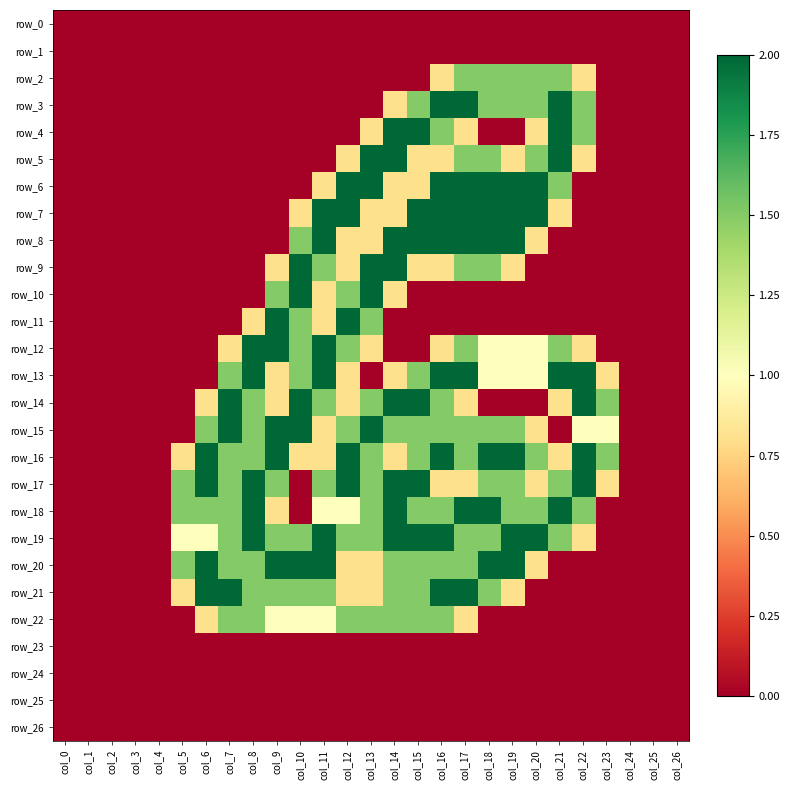

Reading right to left, transcribe all the data shown in this chart.

row_0: col_26=0.0	col_25=0.0	col_24=0.0	col_23=0.0	col_22=0.0	col_21=0.0	col_20=0.0	col_19=0.0	col_18=0.0	col_17=0.0	col_16=0.0	col_15=0.0	col_14=0.0	col_13=0.0	col_12=0.0	col_11=0.0	col_10=0.0	col_9=0.0	col_8=0.0	col_7=0.0	col_6=0.0	col_5=0.0	col_4=0.0	col_3=0.0	col_2=0.0	col_1=0.0	col_0=0.0
row_1: col_26=0.0	col_25=0.0	col_24=0.0	col_23=0.0	col_22=0.0	col_21=0.0	col_20=0.0	col_19=0.0	col_18=0.0	col_17=0.0	col_16=0.0	col_15=0.0	col_14=0.0	col_13=0.0	col_12=0.0	col_11=0.0	col_10=0.0	col_9=0.0	col_8=0.0	col_7=0.0	col_6=0.0	col_5=0.0	col_4=0.0	col_3=0.0	col_2=0.0	col_1=0.0	col_0=0.0
row_2: col_26=0.0	col_25=0.0	col_24=0.0	col_23=0.0	col_22=0.8	col_21=1.5	col_20=1.5	col_19=1.5	col_18=1.5	col_17=1.5	col_16=0.8	col_15=0.0	col_14=0.0	col_13=0.0	col_12=0.0	col_11=0.0	col_10=0.0	col_9=0.0	col_8=0.0	col_7=0.0	col_6=0.0	col_5=0.0	col_4=0.0	col_3=0.0	col_2=0.0	col_1=0.0	col_0=0.0
row_3: col_26=0.0	col_25=0.0	col_24=0.0	col_23=0.0	col_22=1.5	col_21=2.0	col_20=1.5	col_19=1.5	col_18=1.5	col_17=2.0	col_16=2.0	col_15=1.5	col_14=0.8	col_13=0.0	col_12=0.0	col_11=0.0	col_10=0.0	col_9=0.0	col_8=0.0	col_7=0.0	col_6=0.0	col_5=0.0	col_4=0.0	col_3=0.0	col_2=0.0	col_1=0.0	col_0=0.0
row_4: col_26=0.0	col_25=0.0	col_24=0.0	col_23=0.0	col_22=1.5	col_21=2.0	col_20=0.8	col_19=0.0	col_18=0.0	col_17=0.8	col_16=1.5	col_15=2.0	col_14=2.0	col_13=0.8	col_12=0.0	col_11=0.0	col_10=0.0	col_9=0.0	col_8=0.0	col_7=0.0	col_6=0.0	col_5=0.0	col_4=0.0	col_3=0.0	col_2=0.0	col_1=0.0	col_0=0.0
row_5: col_26=0.0	col_25=0.0	col_24=0.0	col_23=0.0	col_22=0.8	col_21=2.0	col_20=1.5	col_19=0.8	col_18=1.5	col_17=1.5	col_16=0.8	col_15=0.8	col_14=2.0	col_13=2.0	col_12=0.8	col_11=0.0	col_10=0.0	col_9=0.0	col_8=0.0	col_7=0.0	col_6=0.0	col_5=0.0	col_4=0.0	col_3=0.0	col_2=0.0	col_1=0.0	col_0=0.0
row_6: col_26=0.0	col_25=0.0	col_24=0.0	col_23=0.0	col_22=0.0	col_21=1.5	col_20=2.0	col_19=2.0	col_18=2.0	col_17=2.0	col_16=2.0	col_15=0.8	col_14=0.8	col_13=2.0	col_12=2.0	col_11=0.8	col_10=0.0	col_9=0.0	col_8=0.0	col_7=0.0	col_6=0.0	col_5=0.0	col_4=0.0	col_3=0.0	col_2=0.0	col_1=0.0	col_0=0.0
row_7: col_26=0.0	col_25=0.0	col_24=0.0	col_23=0.0	col_22=0.0	col_21=0.8	col_20=2.0	col_19=2.0	col_18=2.0	col_17=2.0	col_16=2.0	col_15=2.0	col_14=0.8	col_13=0.8	col_12=2.0	col_11=2.0	col_10=0.8	col_9=0.0	col_8=0.0	col_7=0.0	col_6=0.0	col_5=0.0	col_4=0.0	col_3=0.0	col_2=0.0	col_1=0.0	col_0=0.0
row_8: col_26=0.0	col_25=0.0	col_24=0.0	col_23=0.0	col_22=0.0	col_21=0.0	col_20=0.8	col_19=2.0	col_18=2.0	col_17=2.0	col_16=2.0	col_15=2.0	col_14=2.0	col_13=0.8	col_12=0.8	col_11=2.0	col_10=1.5	col_9=0.0	col_8=0.0	col_7=0.0	col_6=0.0	col_5=0.0	col_4=0.0	col_3=0.0	col_2=0.0	col_1=0.0	col_0=0.0
row_9: col_26=0.0	col_25=0.0	col_24=0.0	col_23=0.0	col_22=0.0	col_21=0.0	col_20=0.0	col_19=0.8	col_18=1.5	col_17=1.5	col_16=0.8	col_15=0.8	col_14=2.0	col_13=2.0	col_12=0.8	col_11=1.5	col_10=2.0	col_9=0.8	col_8=0.0	col_7=0.0	col_6=0.0	col_5=0.0	col_4=0.0	col_3=0.0	col_2=0.0	col_1=0.0	col_0=0.0
row_10: col_26=0.0	col_25=0.0	col_24=0.0	col_23=0.0	col_22=0.0	col_21=0.0	col_20=0.0	col_19=0.0	col_18=0.0	col_17=0.0	col_16=0.0	col_15=0.0	col_14=0.8	col_13=2.0	col_12=1.5	col_11=0.8	col_10=2.0	col_9=1.5	col_8=0.0	col_7=0.0	col_6=0.0	col_5=0.0	col_4=0.0	col_3=0.0	col_2=0.0	col_1=0.0	col_0=0.0
row_11: col_26=0.0	col_25=0.0	col_24=0.0	col_23=0.0	col_22=0.0	col_21=0.0	col_20=0.0	col_19=0.0	col_18=0.0	col_17=0.0	col_16=0.0	col_15=0.0	col_14=0.0	col_13=1.5	col_12=2.0	col_11=0.8	col_10=1.5	col_9=2.0	col_8=0.8	col_7=0.0	col_6=0.0	col_5=0.0	col_4=0.0	col_3=0.0	col_2=0.0	col_1=0.0	col_0=0.0
row_12: col_26=0.0	col_25=0.0	col_24=0.0	col_23=0.0	col_22=0.8	col_21=1.5	col_20=1.0	col_19=1.0	col_18=1.0	col_17=1.5	col_16=0.8	col_15=0.0	col_14=0.0	col_13=0.8	col_12=1.5	col_11=2.0	col_10=1.5	col_9=2.0	col_8=2.0	col_7=0.8	col_6=0.0	col_5=0.0	col_4=0.0	col_3=0.0	col_2=0.0	col_1=0.0	col_0=0.0
row_13: col_26=0.0	col_25=0.0	col_24=0.0	col_23=0.8	col_22=2.0	col_21=2.0	col_20=1.0	col_19=1.0	col_18=1.0	col_17=2.0	col_16=2.0	col_15=1.5	col_14=0.8	col_13=0.0	col_12=0.8	col_11=2.0	col_10=1.5	col_9=0.8	col_8=2.0	col_7=1.5	col_6=0.0	col_5=0.0	col_4=0.0	col_3=0.0	col_2=0.0	col_1=0.0	col_0=0.0
row_14: col_26=0.0	col_25=0.0	col_24=0.0	col_23=1.5	col_22=2.0	col_21=0.8	col_20=0.0	col_19=0.0	col_18=0.0	col_17=0.8	col_16=1.5	col_15=2.0	col_14=2.0	col_13=1.5	col_12=0.8	col_11=1.5	col_10=2.0	col_9=0.8	col_8=1.5	col_7=2.0	col_6=0.8	col_5=0.0	col_4=0.0	col_3=0.0	col_2=0.0	col_1=0.0	col_0=0.0
row_15: col_26=0.0	col_25=0.0	col_24=0.0	col_23=1.0	col_22=1.0	col_21=0.0	col_20=0.8	col_19=1.5	col_18=1.5	col_17=1.5	col_16=1.5	col_15=1.5	col_14=1.5	col_13=2.0	col_12=1.5	col_11=0.8	col_10=2.0	col_9=2.0	col_8=1.5	col_7=2.0	col_6=1.5	col_5=0.0	col_4=0.0	col_3=0.0	col_2=0.0	col_1=0.0	col_0=0.0
row_16: col_26=0.0	col_25=0.0	col_24=0.0	col_23=1.5	col_22=2.0	col_21=0.8	col_20=1.5	col_19=2.0	col_18=2.0	col_17=1.5	col_16=2.0	col_15=1.5	col_14=0.8	col_13=1.5	col_12=2.0	col_11=0.8	col_10=0.8	col_9=2.0	col_8=1.5	col_7=1.5	col_6=2.0	col_5=0.8	col_4=0.0	col_3=0.0	col_2=0.0	col_1=0.0	col_0=0.0
row_17: col_26=0.0	col_25=0.0	col_24=0.0	col_23=0.8	col_22=2.0	col_21=1.5	col_20=0.8	col_19=1.5	col_18=1.5	col_17=0.8	col_16=0.8	col_15=2.0	col_14=2.0	col_13=1.5	col_12=2.0	col_11=1.5	col_10=0.0	col_9=1.5	col_8=2.0	col_7=1.5	col_6=2.0	col_5=1.5	col_4=0.0	col_3=0.0	col_2=0.0	col_1=0.0	col_0=0.0
row_18: col_26=0.0	col_25=0.0	col_24=0.0	col_23=0.0	col_22=1.5	col_21=2.0	col_20=1.5	col_19=1.5	col_18=2.0	col_17=2.0	col_16=1.5	col_15=1.5	col_14=2.0	col_13=1.5	col_12=1.0	col_11=1.0	col_10=0.0	col_9=0.8	col_8=2.0	col_7=1.5	col_6=1.5	col_5=1.5	col_4=0.0	col_3=0.0	col_2=0.0	col_1=0.0	col_0=0.0
row_19: col_26=0.0	col_25=0.0	col_24=0.0	col_23=0.0	col_22=0.8	col_21=1.5	col_20=2.0	col_19=2.0	col_18=1.5	col_17=1.5	col_16=2.0	col_15=2.0	col_14=2.0	col_13=1.5	col_12=1.5	col_11=2.0	col_10=1.5	col_9=1.5	col_8=2.0	col_7=1.5	col_6=1.0	col_5=1.0	col_4=0.0	col_3=0.0	col_2=0.0	col_1=0.0	col_0=0.0
row_20: col_26=0.0	col_25=0.0	col_24=0.0	col_23=0.0	col_22=0.0	col_21=0.0	col_20=0.8	col_19=2.0	col_18=2.0	col_17=1.5	col_16=1.5	col_15=1.5	col_14=1.5	col_13=0.8	col_12=0.8	col_11=2.0	col_10=2.0	col_9=2.0	col_8=1.5	col_7=1.5	col_6=2.0	col_5=1.5	col_4=0.0	col_3=0.0	col_2=0.0	col_1=0.0	col_0=0.0
row_21: col_26=0.0	col_25=0.0	col_24=0.0	col_23=0.0	col_22=0.0	col_21=0.0	col_20=0.0	col_19=0.8	col_18=1.5	col_17=2.0	col_16=2.0	col_15=1.5	col_14=1.5	col_13=0.8	col_12=0.8	col_11=1.5	col_10=1.5	col_9=1.5	col_8=1.5	col_7=2.0	col_6=2.0	col_5=0.8	col_4=0.0	col_3=0.0	col_2=0.0	col_1=0.0	col_0=0.0
row_22: col_26=0.0	col_25=0.0	col_24=0.0	col_23=0.0	col_22=0.0	col_21=0.0	col_20=0.0	col_19=0.0	col_18=0.0	col_17=0.8	col_16=1.5	col_15=1.5	col_14=1.5	col_13=1.5	col_12=1.5	col_11=1.0	col_10=1.0	col_9=1.0	col_8=1.5	col_7=1.5	col_6=0.8	col_5=0.0	col_4=0.0	col_3=0.0	col_2=0.0	col_1=0.0	col_0=0.0
row_23: col_26=0.0	col_25=0.0	col_24=0.0	col_23=0.0	col_22=0.0	col_21=0.0	col_20=0.0	col_19=0.0	col_18=0.0	col_17=0.0	col_16=0.0	col_15=0.0	col_14=0.0	col_13=0.0	col_12=0.0	col_11=0.0	col_10=0.0	col_9=0.0	col_8=0.0	col_7=0.0	col_6=0.0	col_5=0.0	col_4=0.0	col_3=0.0	col_2=0.0	col_1=0.0	col_0=0.0
row_24: col_26=0.0	col_25=0.0	col_24=0.0	col_23=0.0	col_22=0.0	col_21=0.0	col_20=0.0	col_19=0.0	col_18=0.0	col_17=0.0	col_16=0.0	col_15=0.0	col_14=0.0	col_13=0.0	col_12=0.0	col_11=0.0	col_10=0.0	col_9=0.0	col_8=0.0	col_7=0.0	col_6=0.0	col_5=0.0	col_4=0.0	col_3=0.0	col_2=0.0	col_1=0.0	col_0=0.0
row_25: col_26=0.0	col_25=0.0	col_24=0.0	col_23=0.0	col_22=0.0	col_21=0.0	col_20=0.0	col_19=0.0	col_18=0.0	col_17=0.0	col_16=0.0	col_15=0.0	col_14=0.0	col_13=0.0	col_12=0.0	col_11=0.0	col_10=0.0	col_9=0.0	col_8=0.0	col_7=0.0	col_6=0.0	col_5=0.0	col_4=0.0	col_3=0.0	col_2=0.0	col_1=0.0	col_0=0.0
row_26: col_26=0.0	col_25=0.0	col_24=0.0	col_23=0.0	col_22=0.0	col_21=0.0	col_20=0.0	col_19=0.0	col_18=0.0	col_17=0.0	col_16=0.0	col_15=0.0	col_14=0.0	col_13=0.0	col_12=0.0	col_11=0.0	col_10=0.0	col_9=0.0	col_8=0.0	col_7=0.0	col_6=0.0	col_5=0.0	col_4=0.0	col_3=0.0	col_2=0.0	col_1=0.0	col_0=0.0